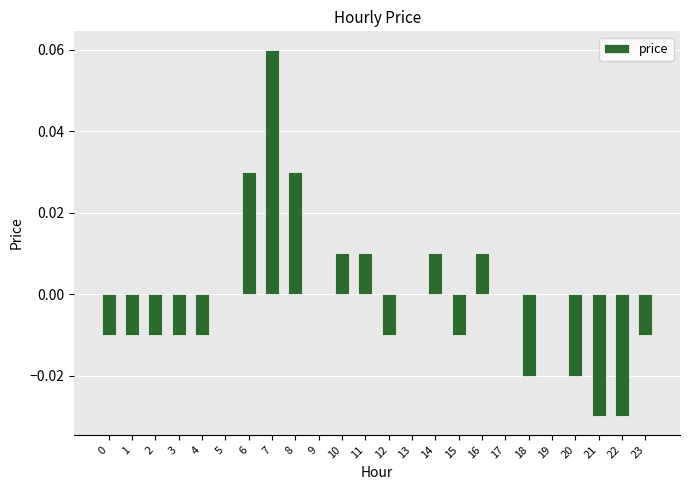

How many categories are shown in the chart?

24